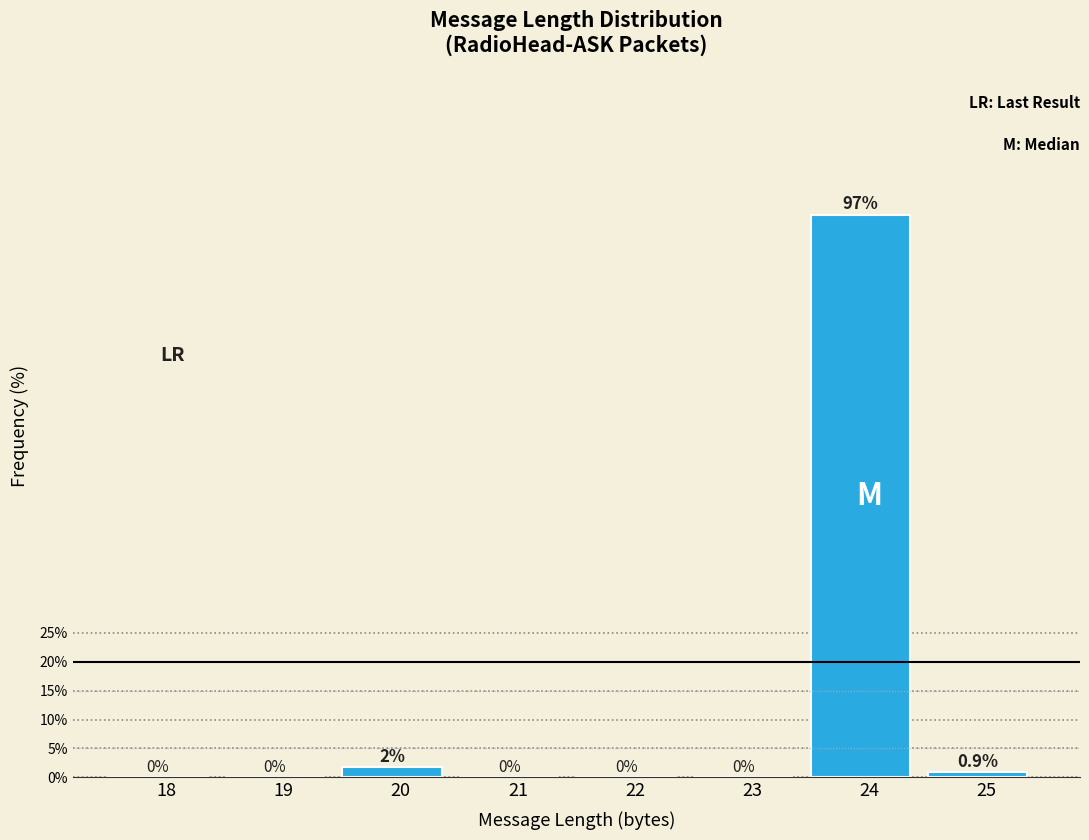

Which category has the highest value across all series?

24